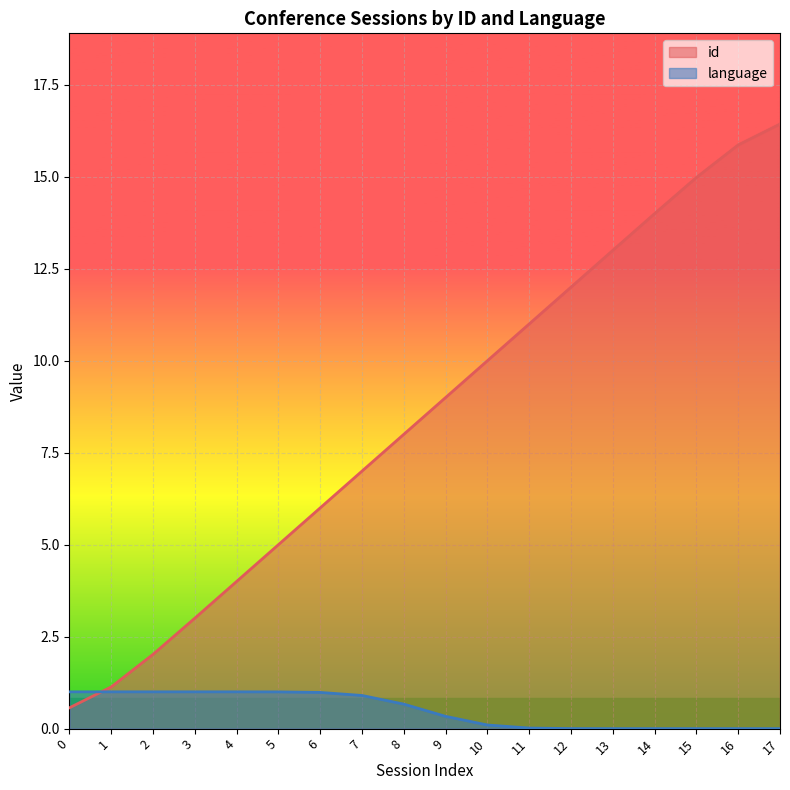

What is the change in value from 2 to 17?

+14.4